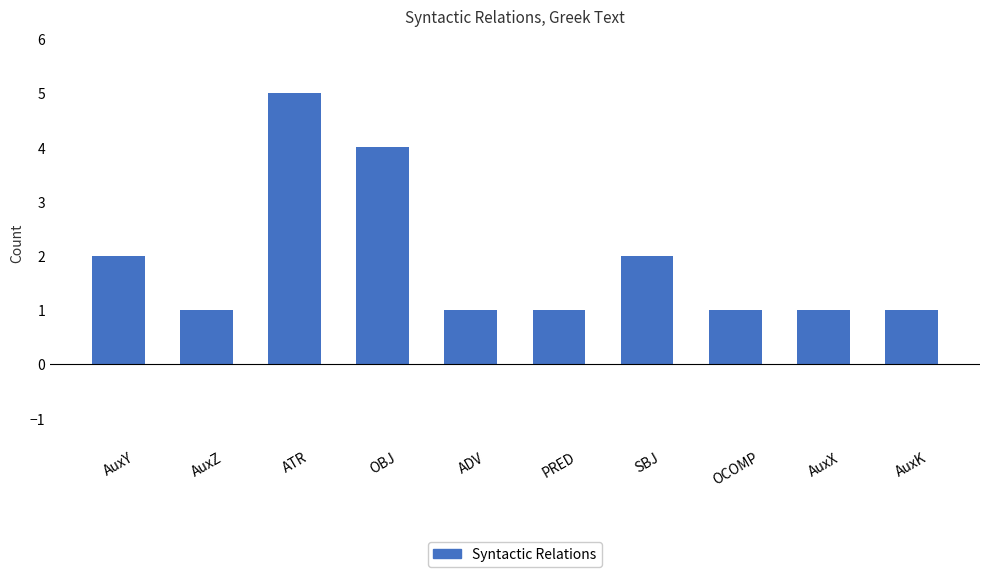

How many values are between 1 and 2?

8